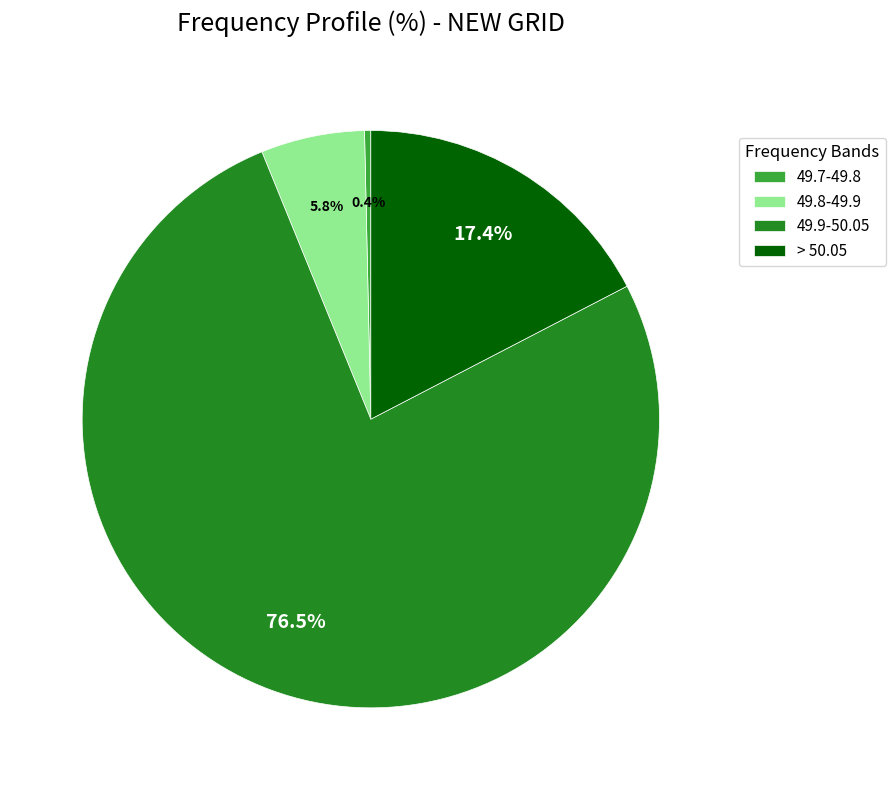

Which has a higher value, 49.7-49.8 or 49.8-49.9?

49.8-49.9